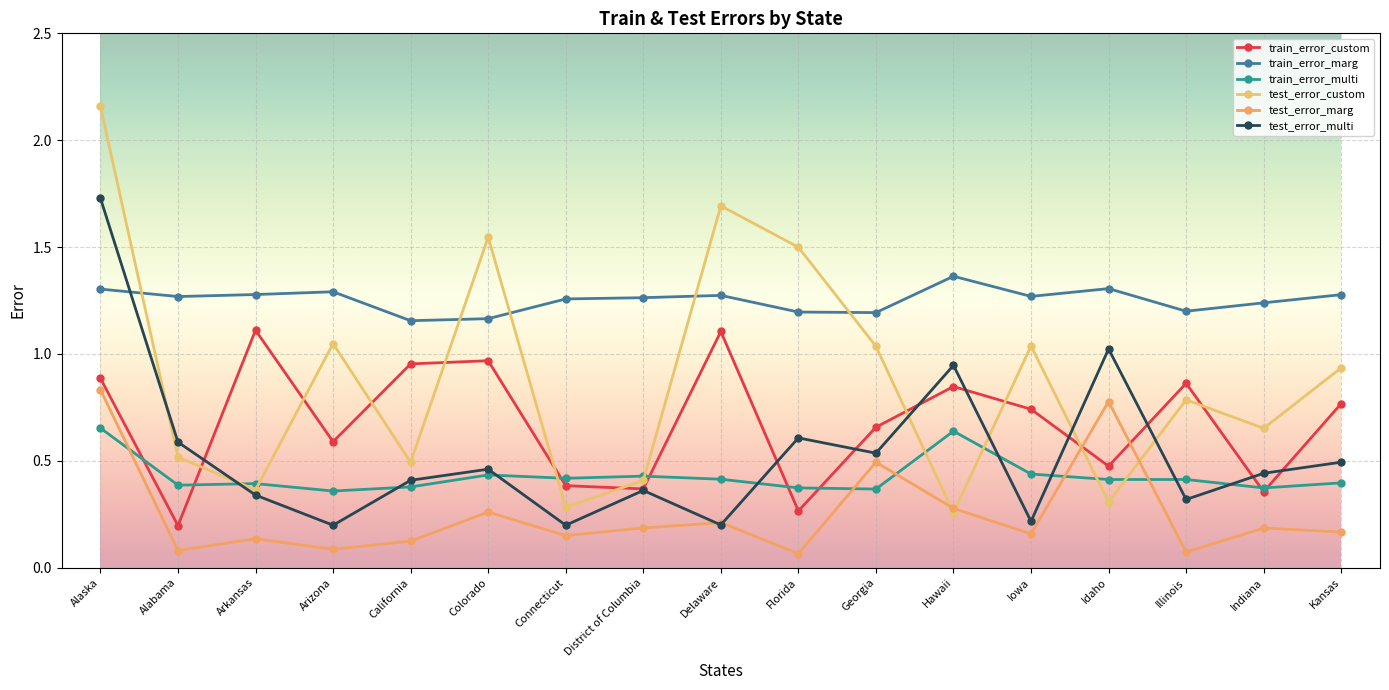

Is it true that train_error_marg equals 1.8 at District of Columbia?

False